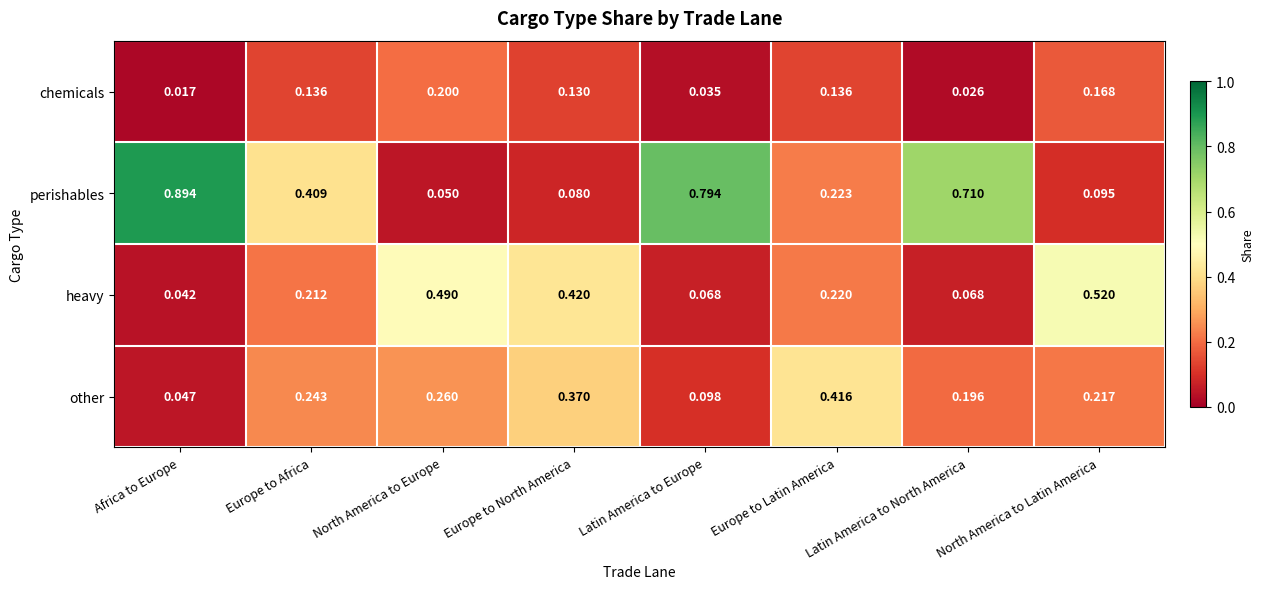

At which label is perishables closest to 0?

North America to Europe